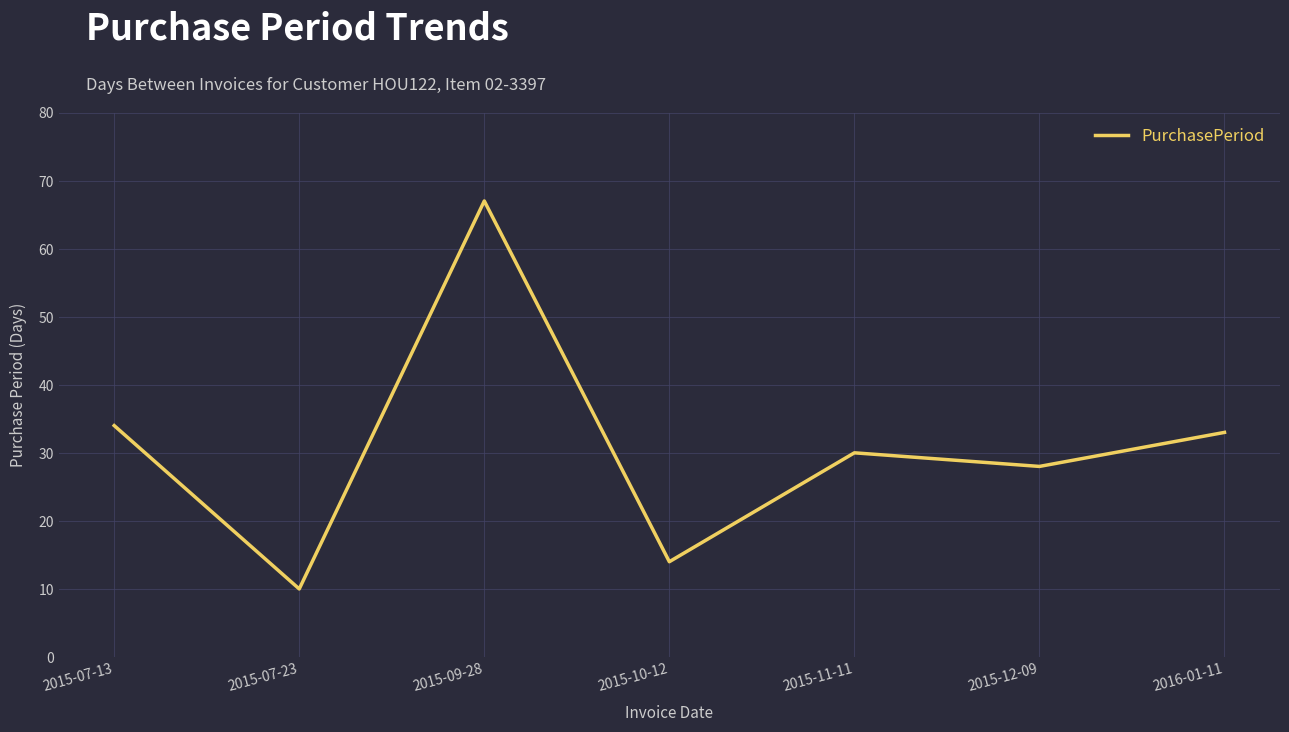

At which label is the value closest to 38?

2015-07-13